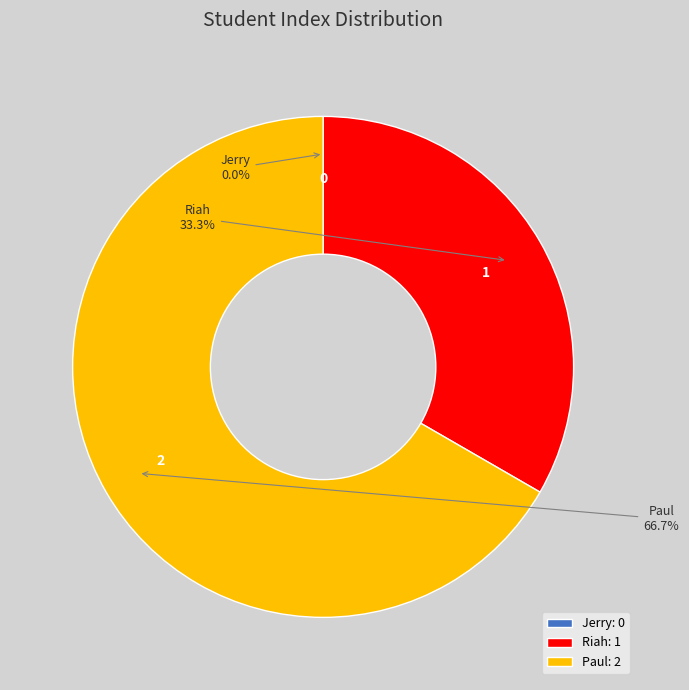

True or false: Riah accounts for 33% of the total.

True